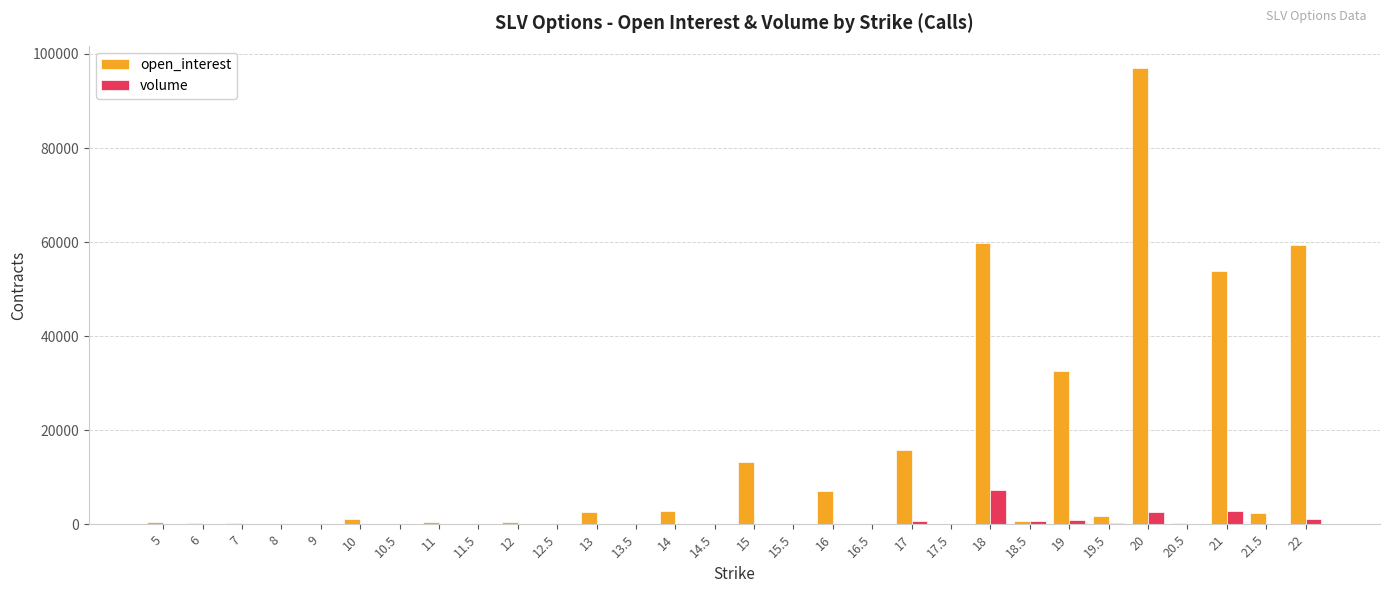

What is the sum of all open_interest values?

352457